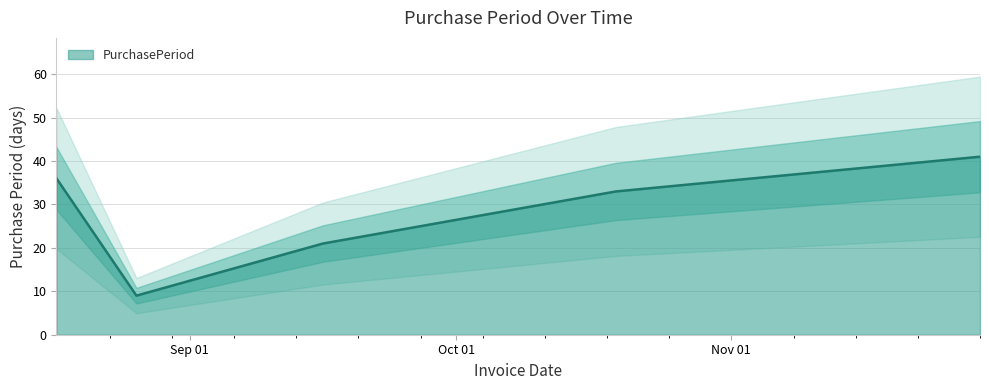

What is the greatest value displayed?

41